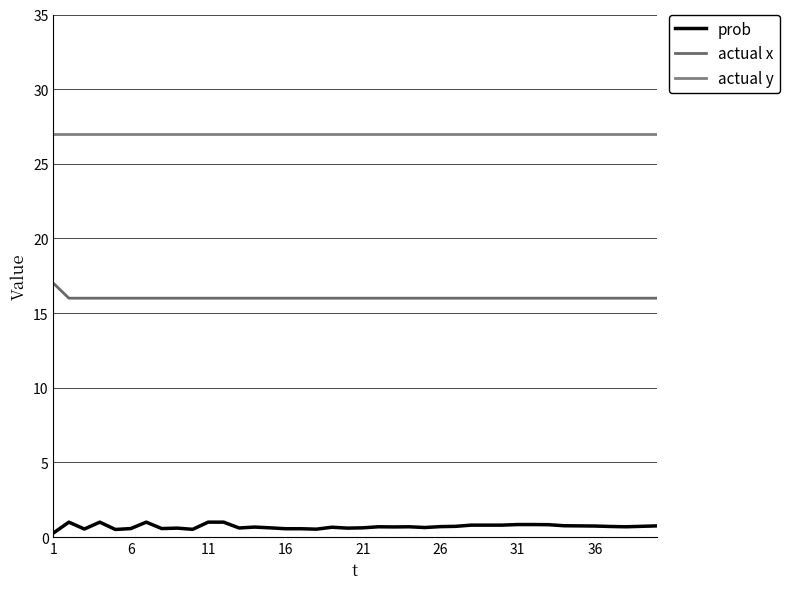

At which label is actual x closest to 16?

6